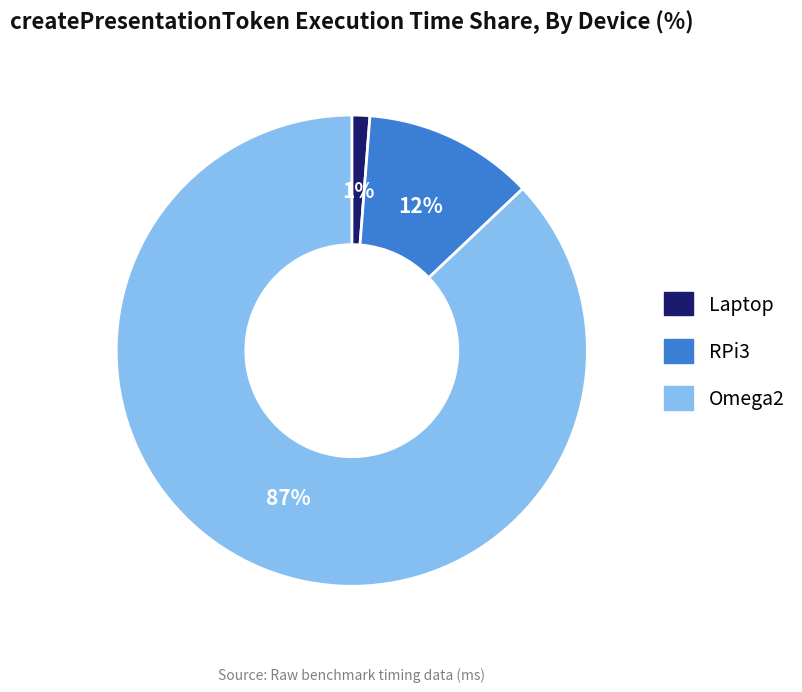

Which has a higher value, Omega2 or Laptop?

Omega2